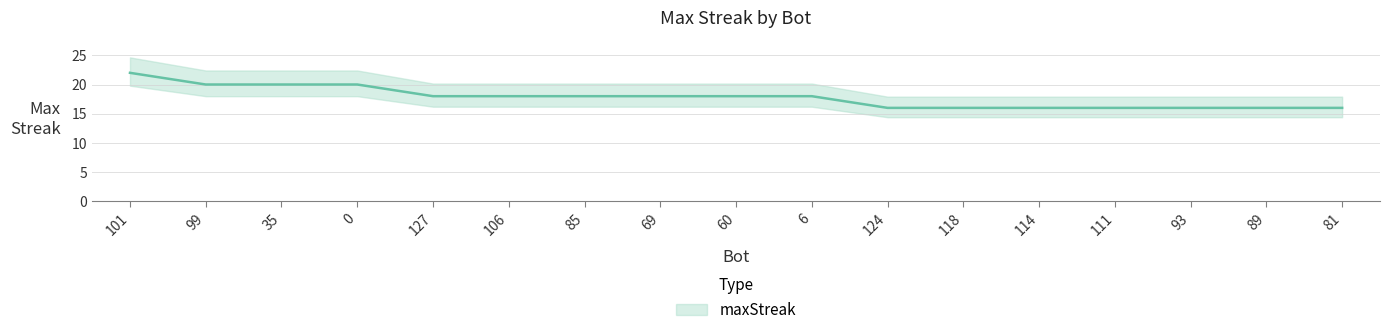

Does the chart display data point markers on the line(s)?

No